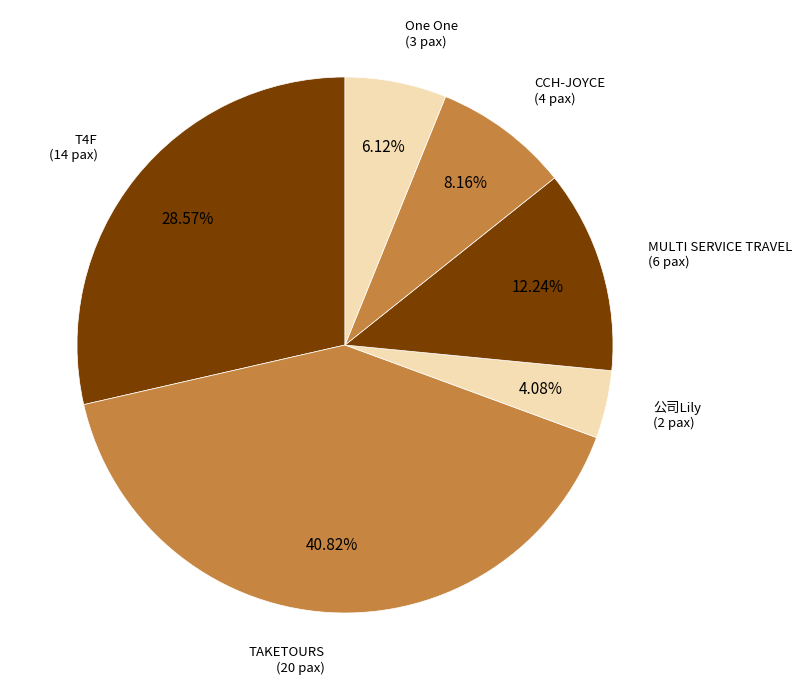

What is the ratio of the value at TAKETOURS to the value at CCH-JOYCE?

5.0